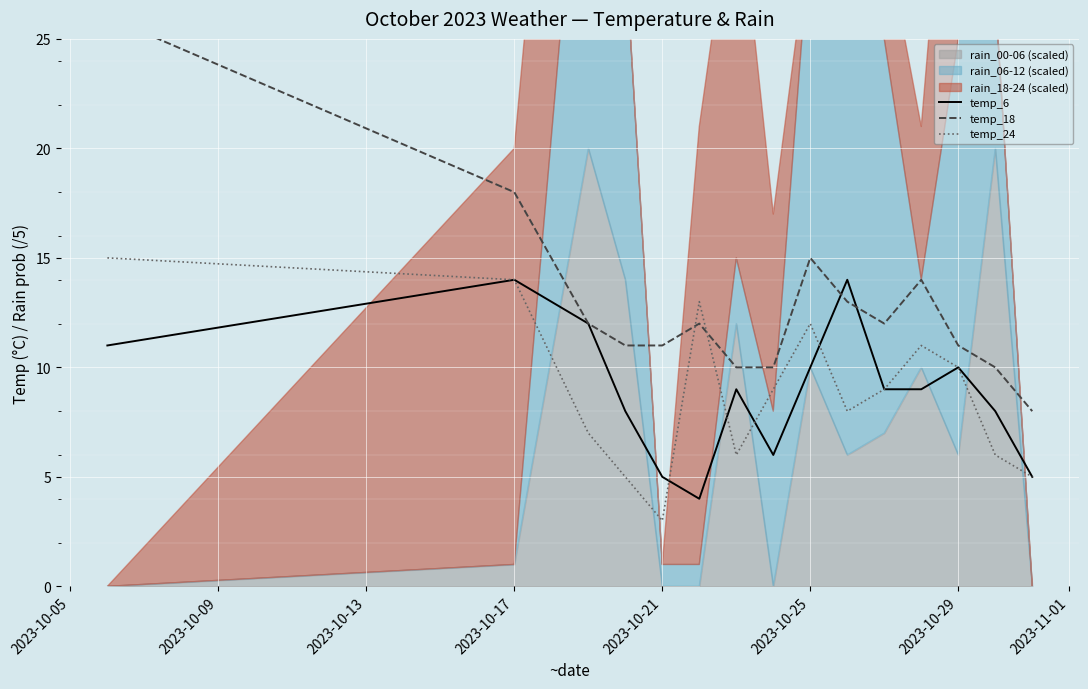

What is the highest value of the temp_24 series?

15